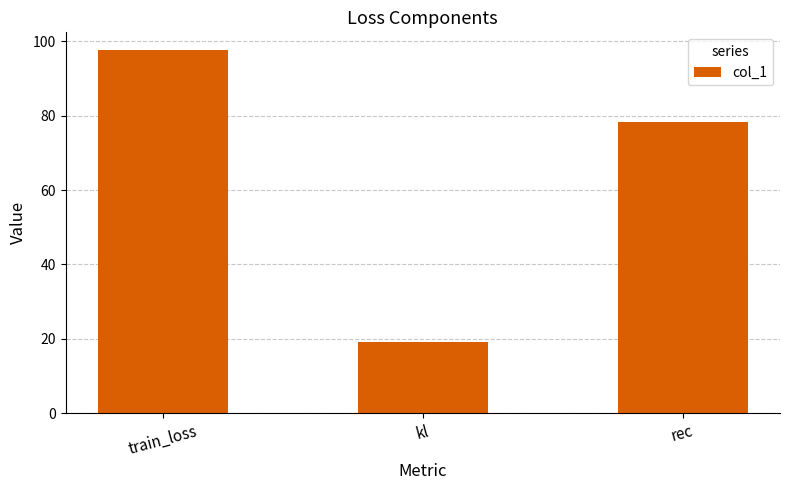

What is the difference between the maximum and minimum values?

78.4